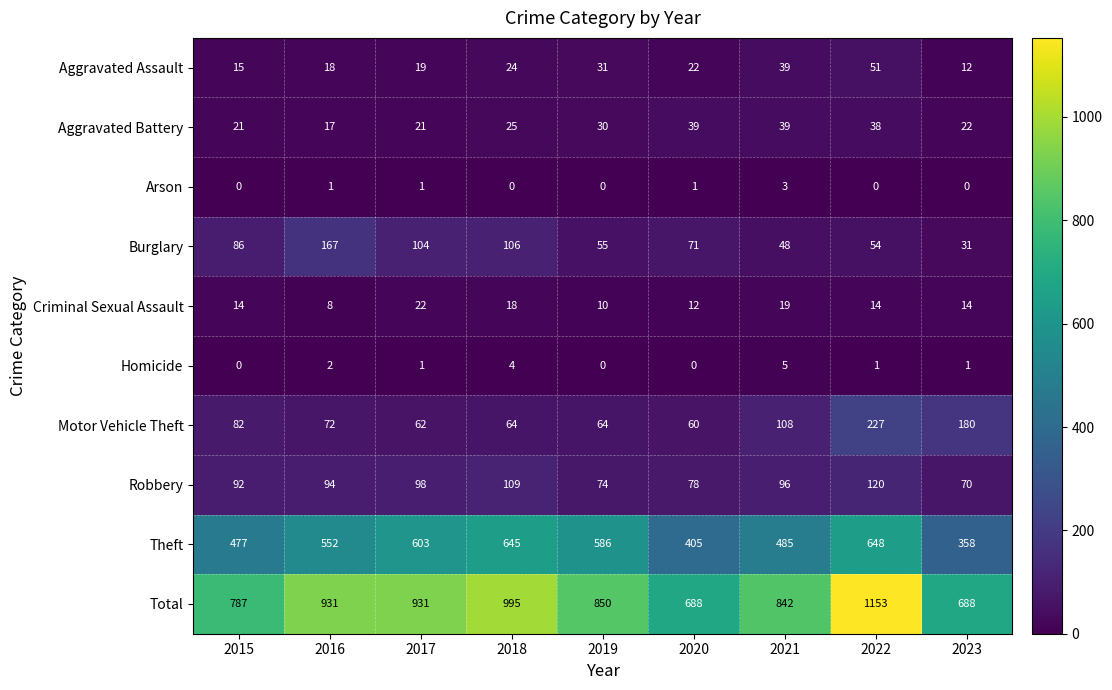

How many distinct data groups are displayed?

10